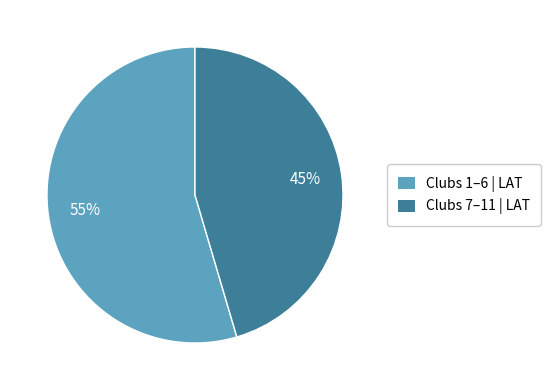

Do Clubs 1–6 | LAT and Clubs 7–11 | LAT together represent more than half of the pie?

Yes